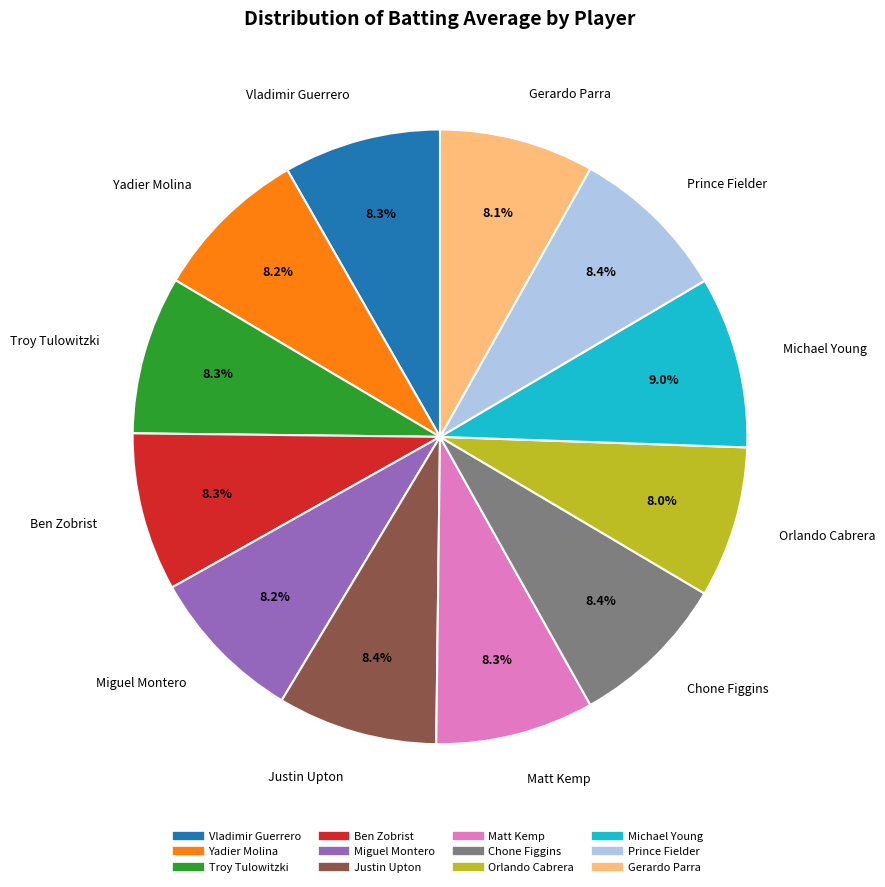

Does any single category account for the majority?

No